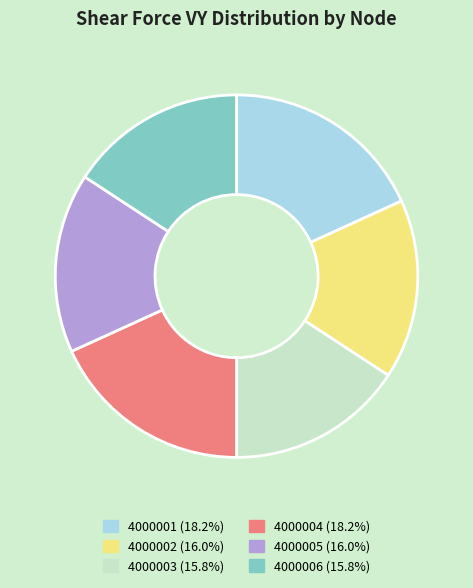

How many slices are in this pie chart?

6